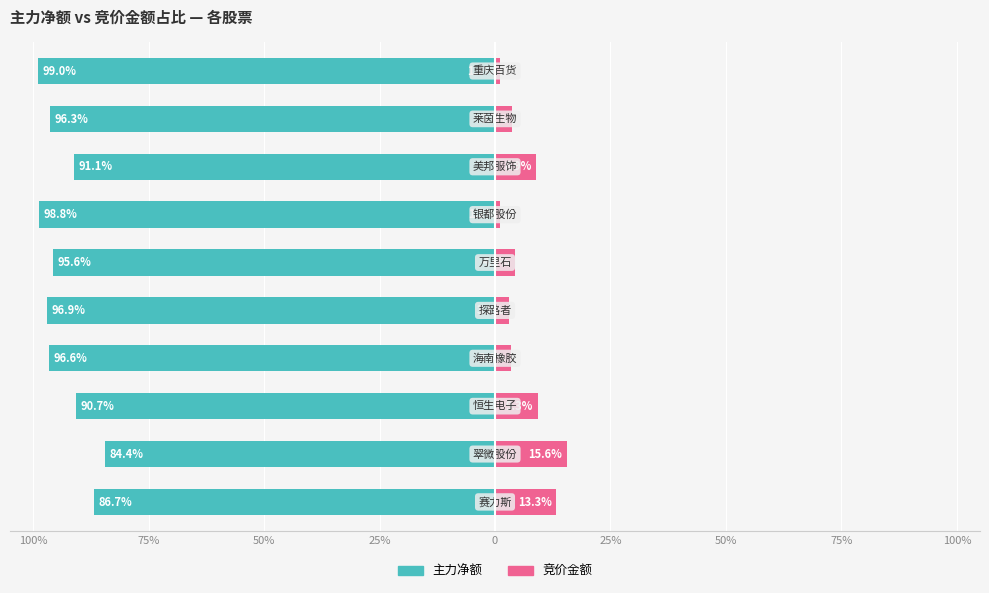

Reading left to right, transcribe all the data shown in this chart.

主力净额: -86.7	-84.4	-90.7	-96.6	-96.9	-95.6	-98.8	-91.1	-96.3	-99.0
竞价金额: 13.3	15.6	9.3	3.4	3.1	4.4	1.2	8.9	3.7	1.0